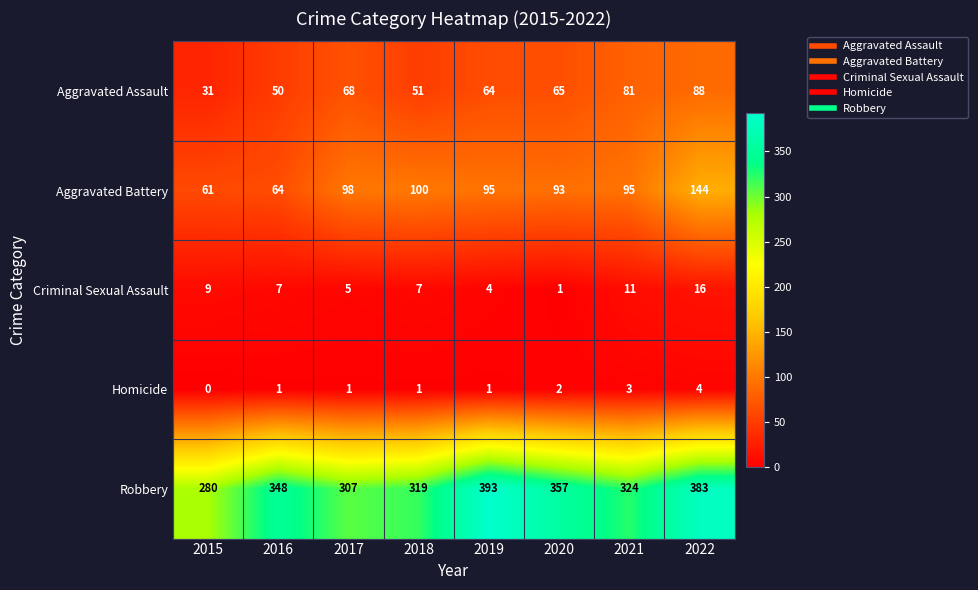

The Aggravated Battery series shows 34 at 2021. True or false?

False